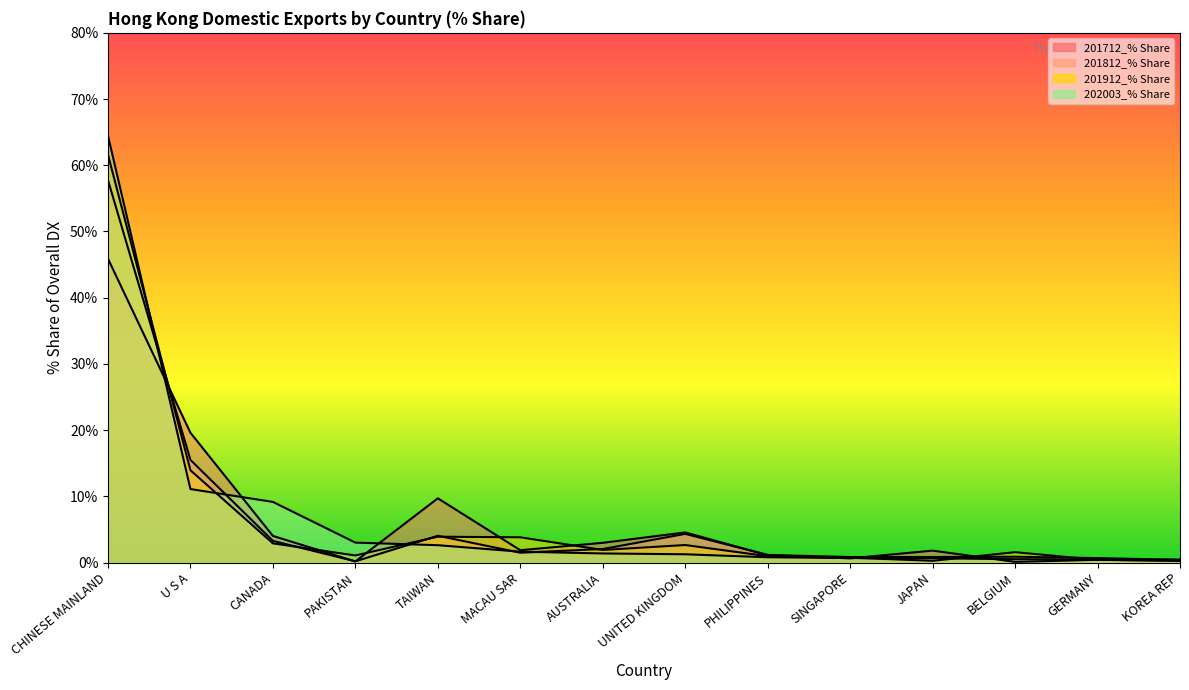

What is the label of the 3rd point from the left?

CANADA